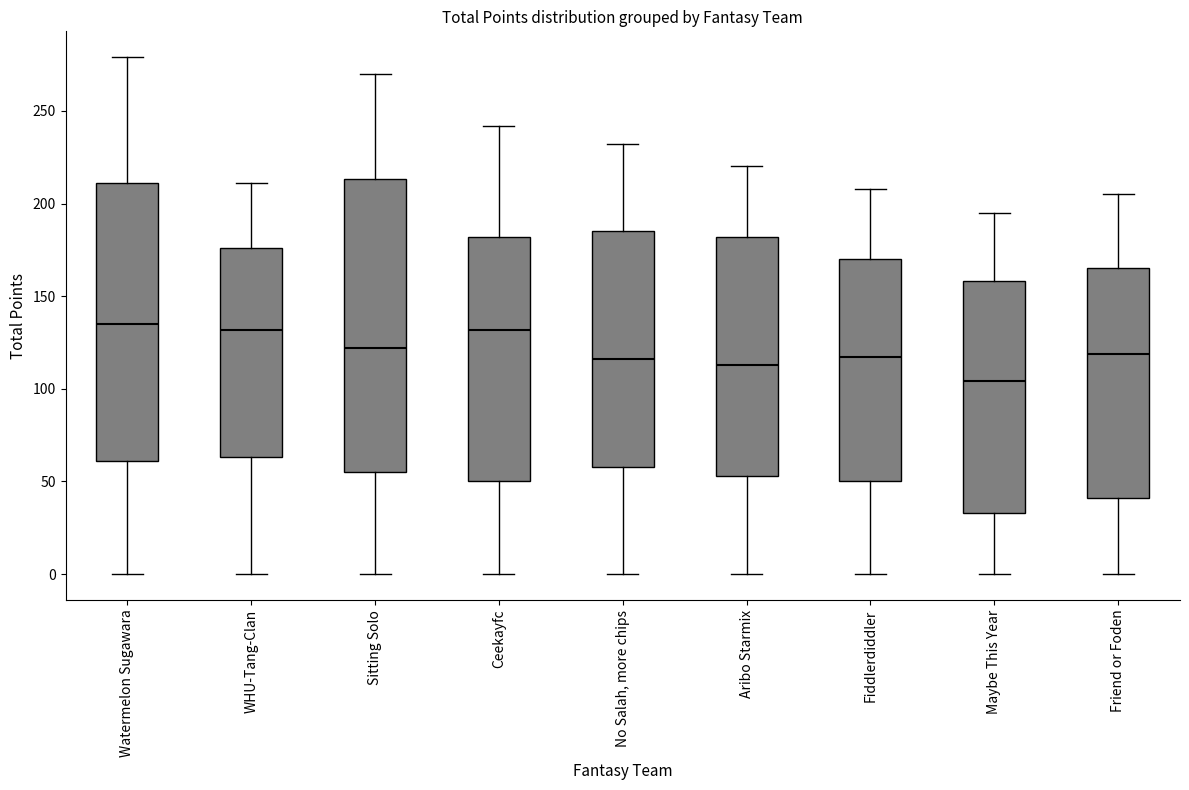

Comparing the boxes themselves (not the whiskers), which one is the tallest?

Sitting Solo